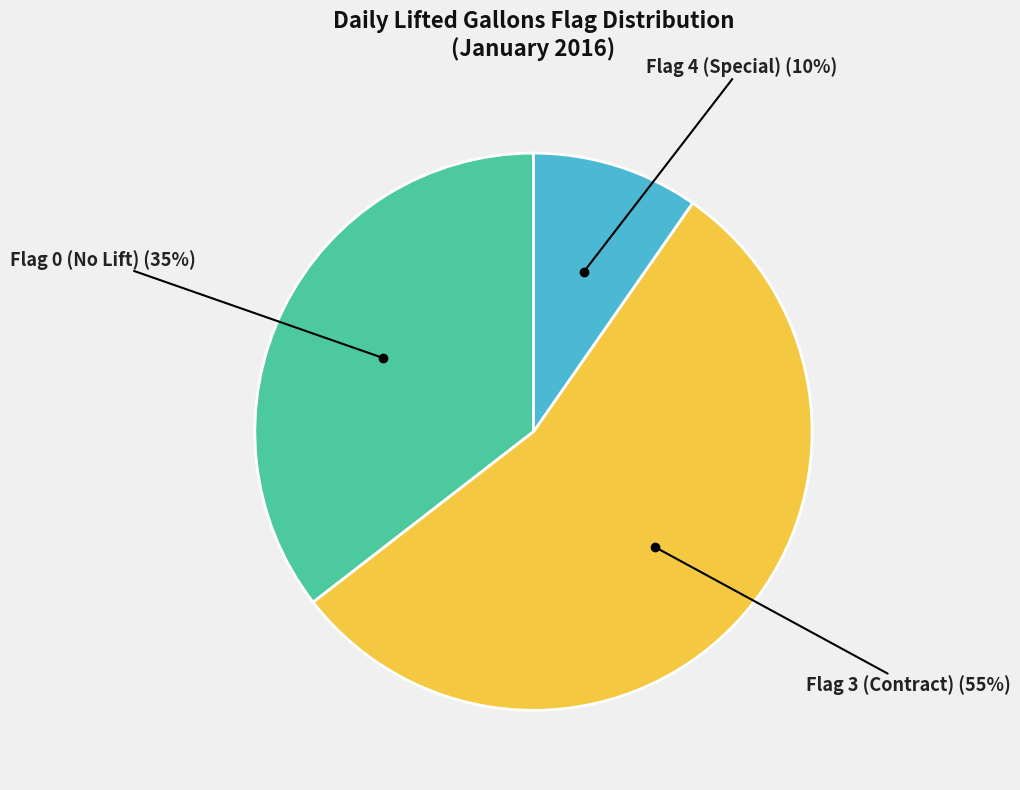

To the nearest percent, what portion does Flag 3 (Contract) represent?

55%